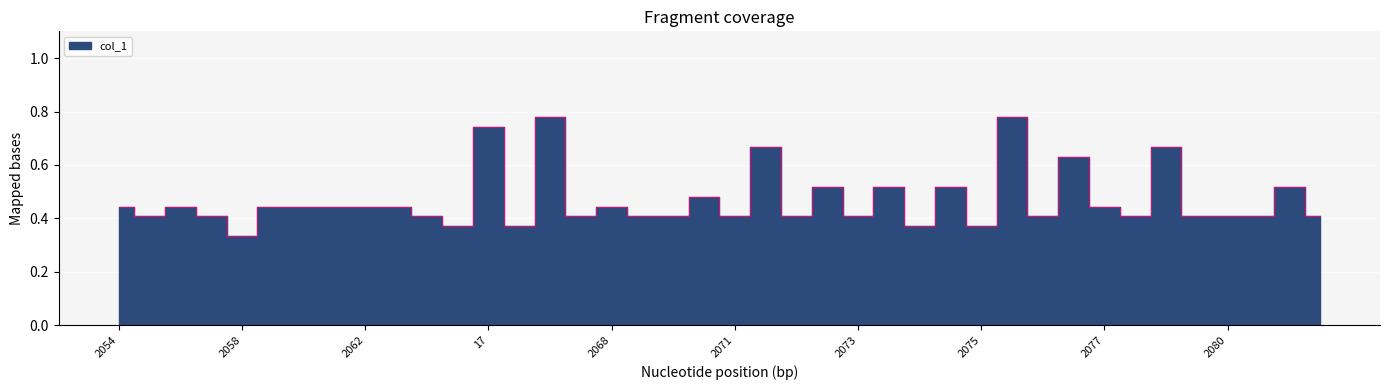

How many values are between 0 and 1?

40